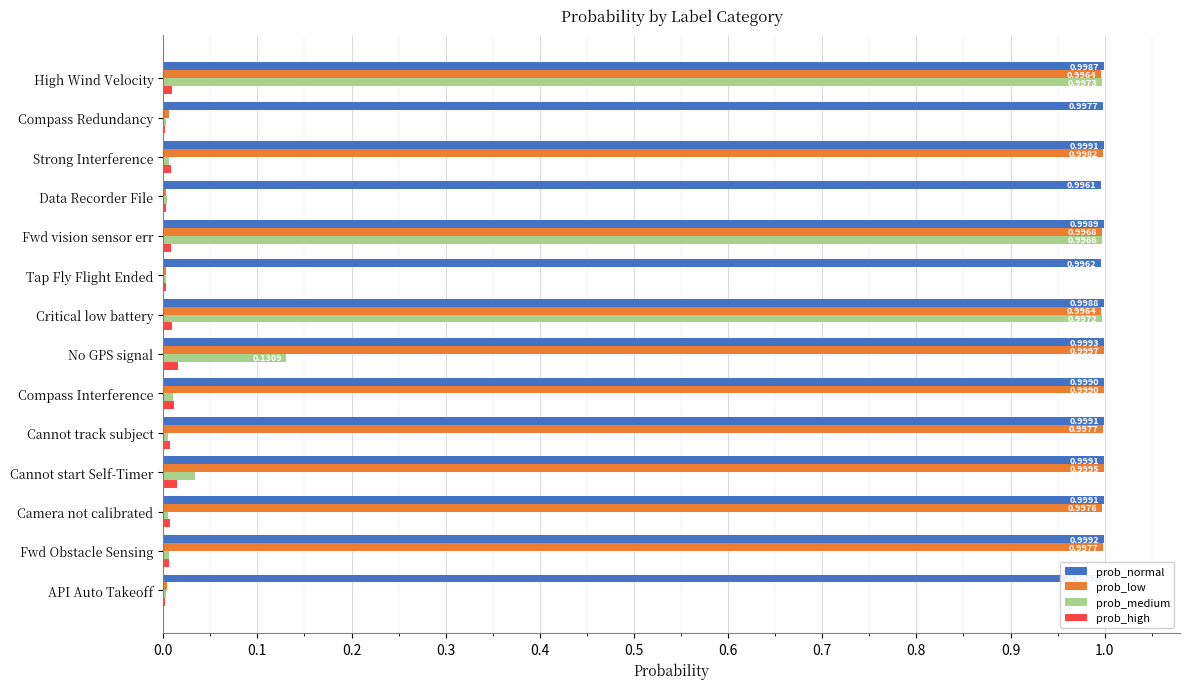

What is the greatest value displayed?

1.0